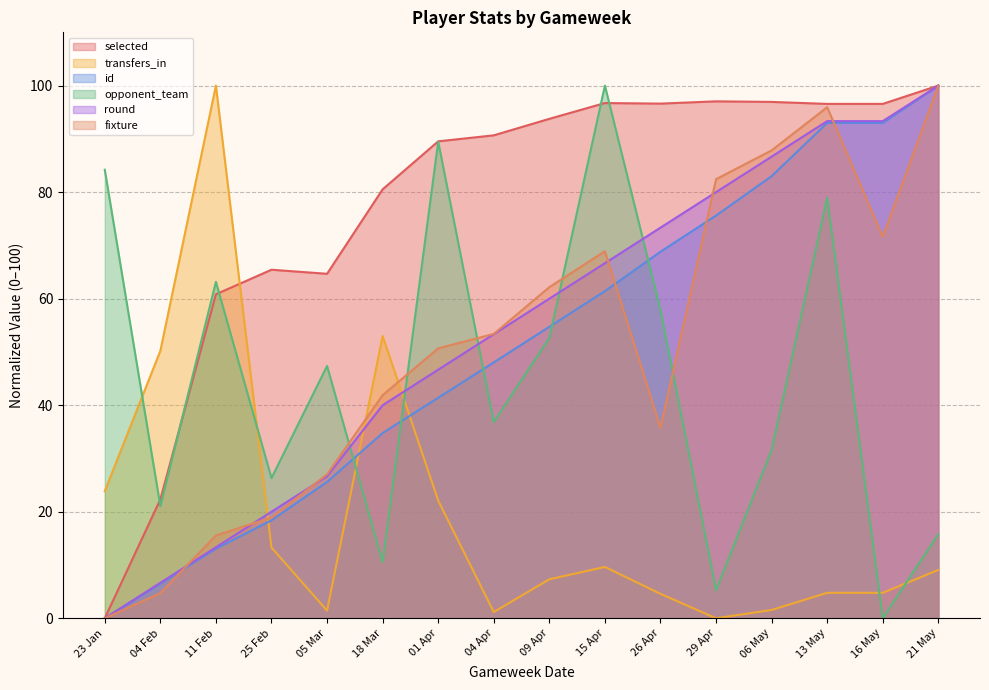

True or false: id and selected intersect in this chart.

False